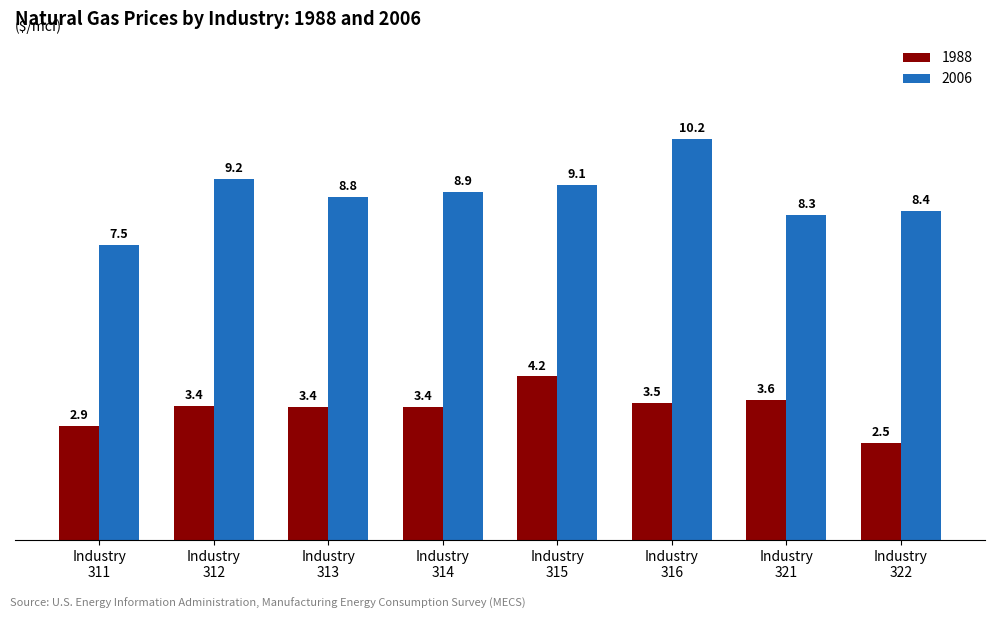

Count the number of categories in the chart.

8